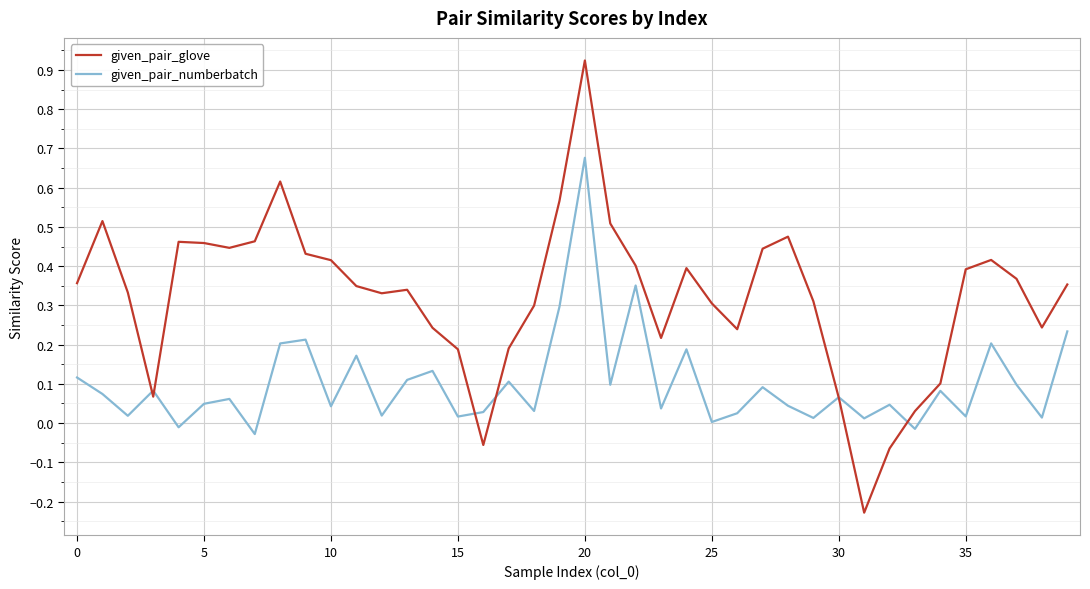

List the series in order of their overall mean, highest first.

given_pair_glove, given_pair_numberbatch